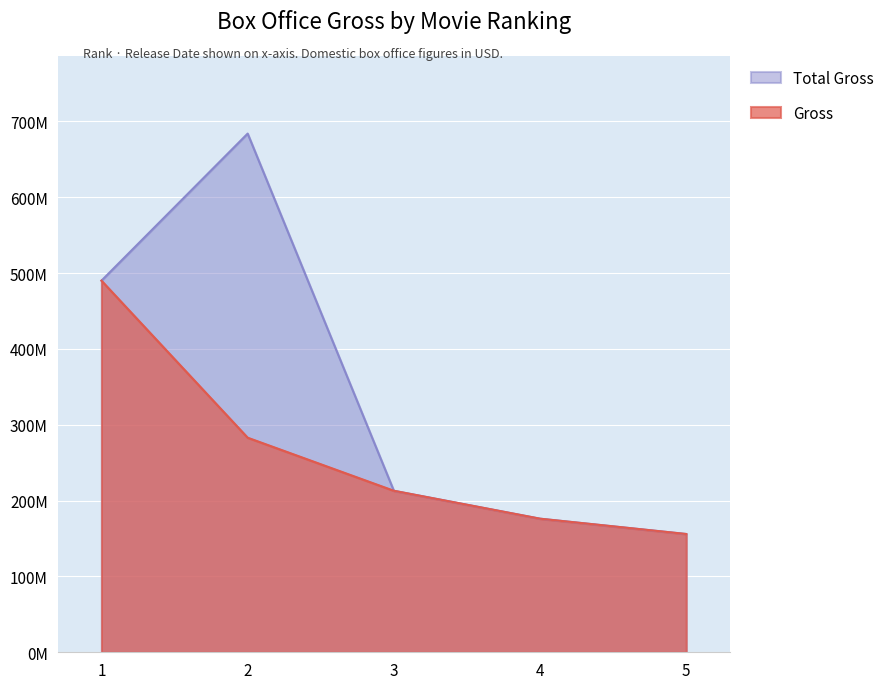

What is the approximate value of Gross at 5?

155957118